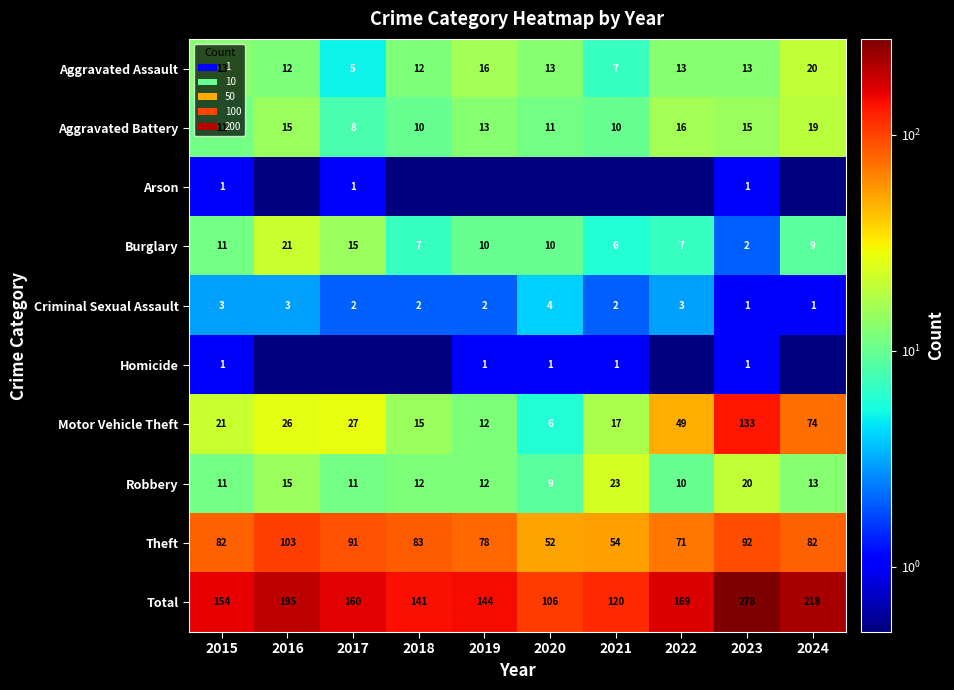

Where is Aggravated Battery nearest to the value 13?

2019